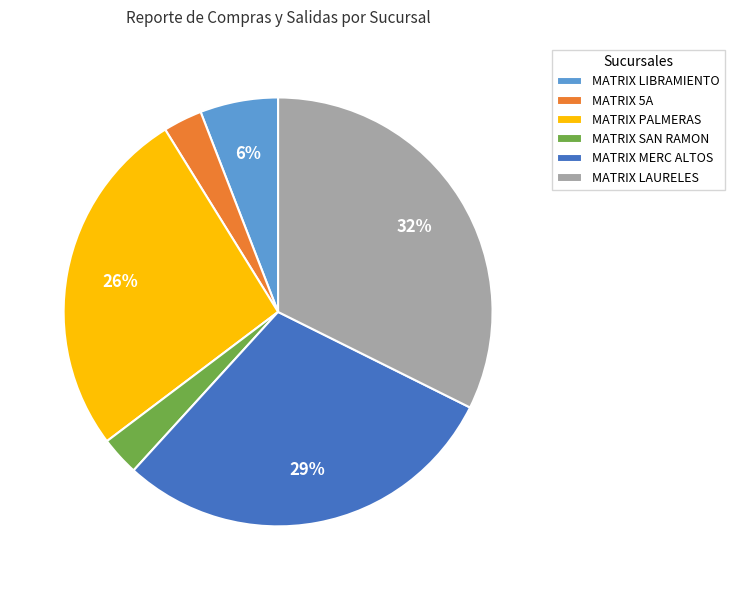

Is there a majority slice in this chart?

No